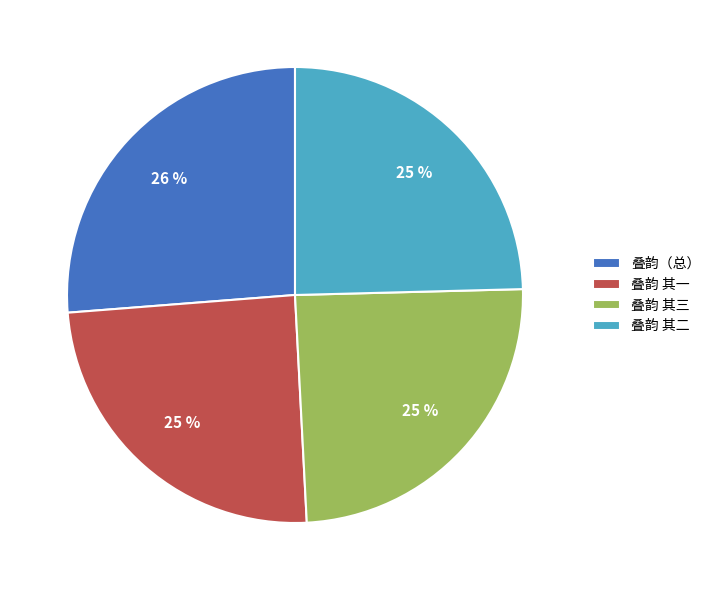

To the nearest percent, what percentage of the pie is 叠韵（总）?

26%